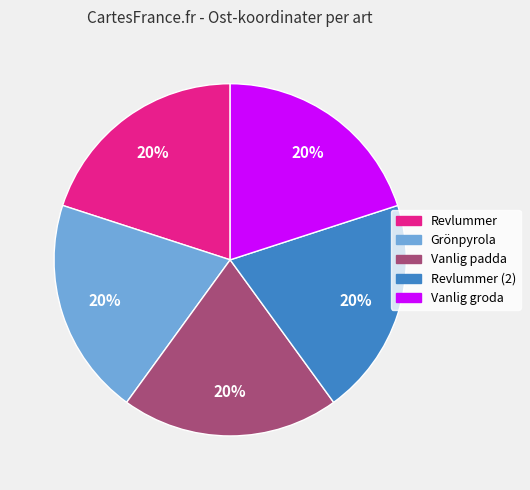

Is there any slice that represents more than half of the pie?

No